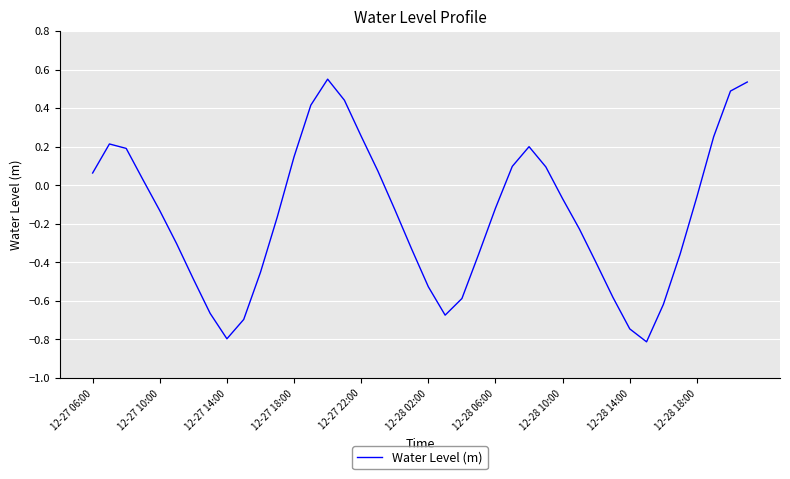

What is the smallest value displayed?

-0.8